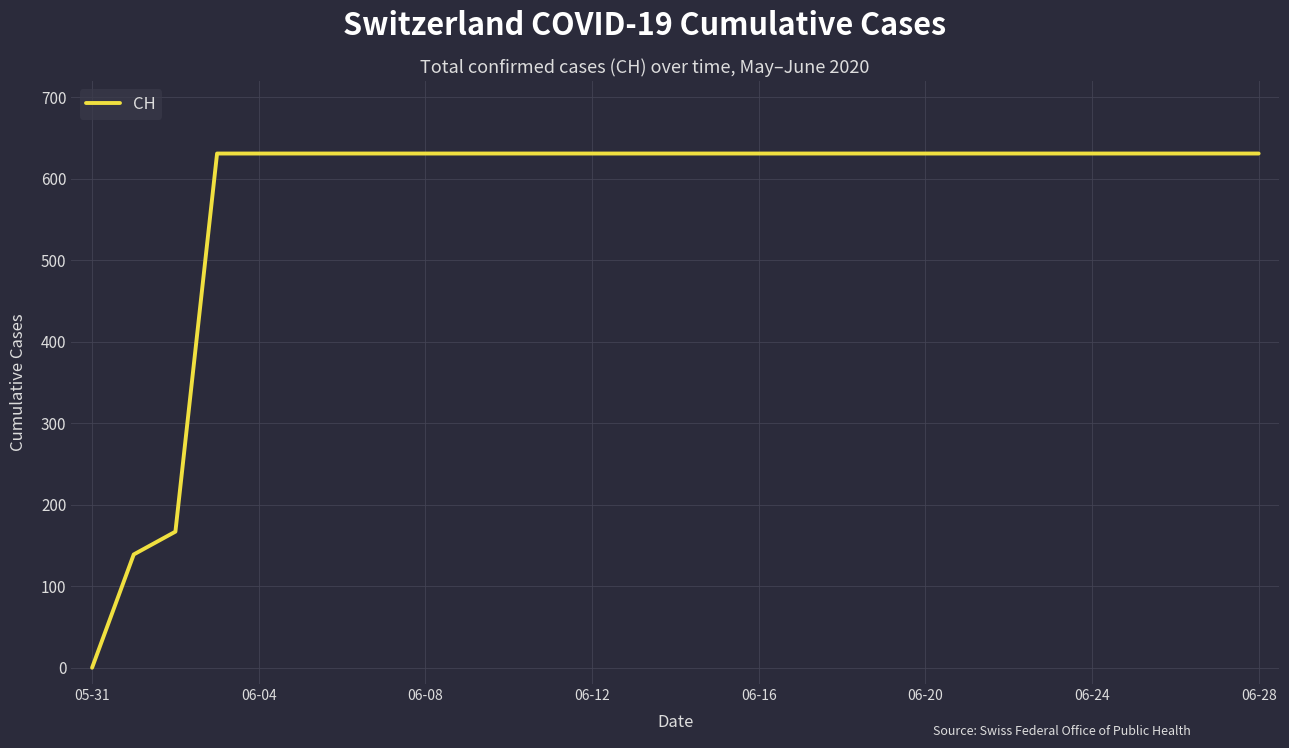

What is the difference between the maximum and minimum values?

631